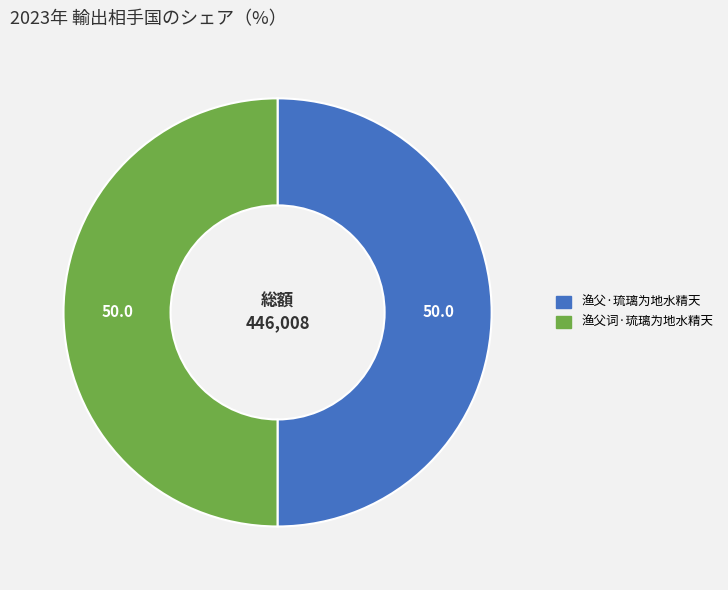

Count the number of slices in the pie.

2